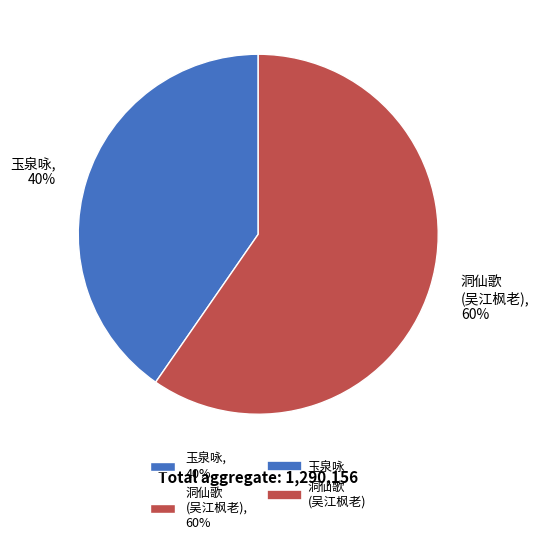

What is the smallest slice in the pie chart?

玉泉咏, 40%